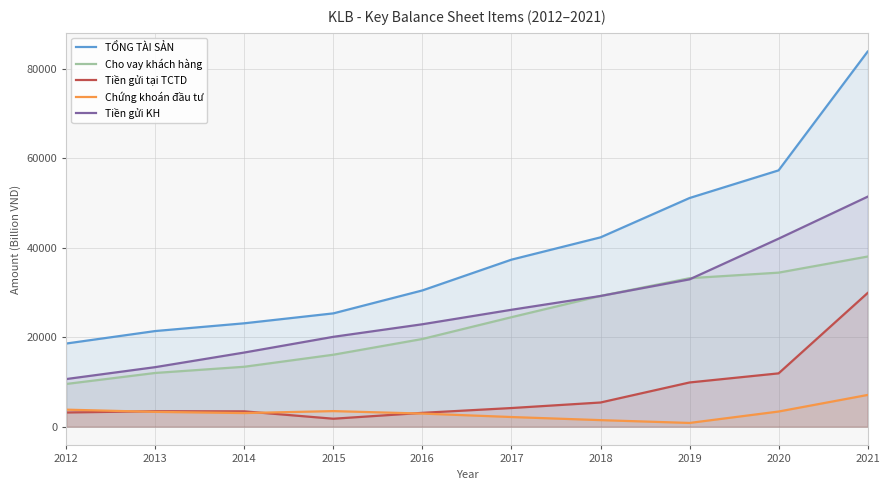

True or false: Tiền gửi tại TCTD and TỔNG TÀI SẢN cross at least once.

False